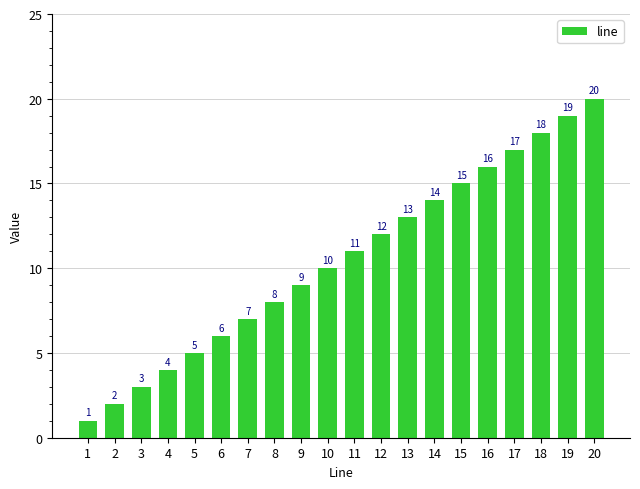

How many data points does each series have?

20